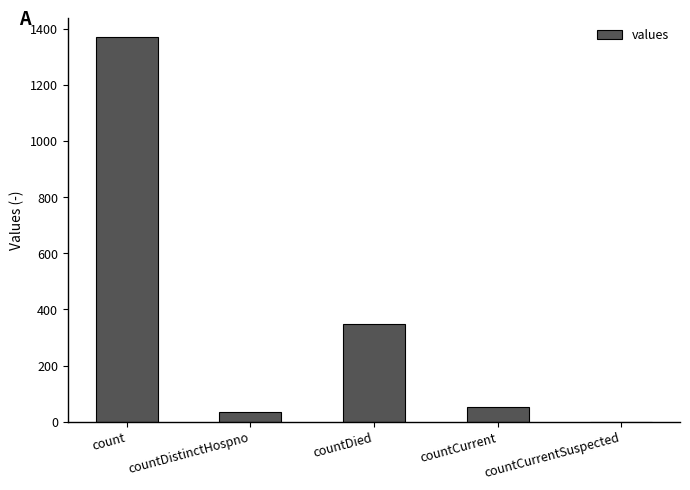

At which category does the chart reach its peak across all series?

count